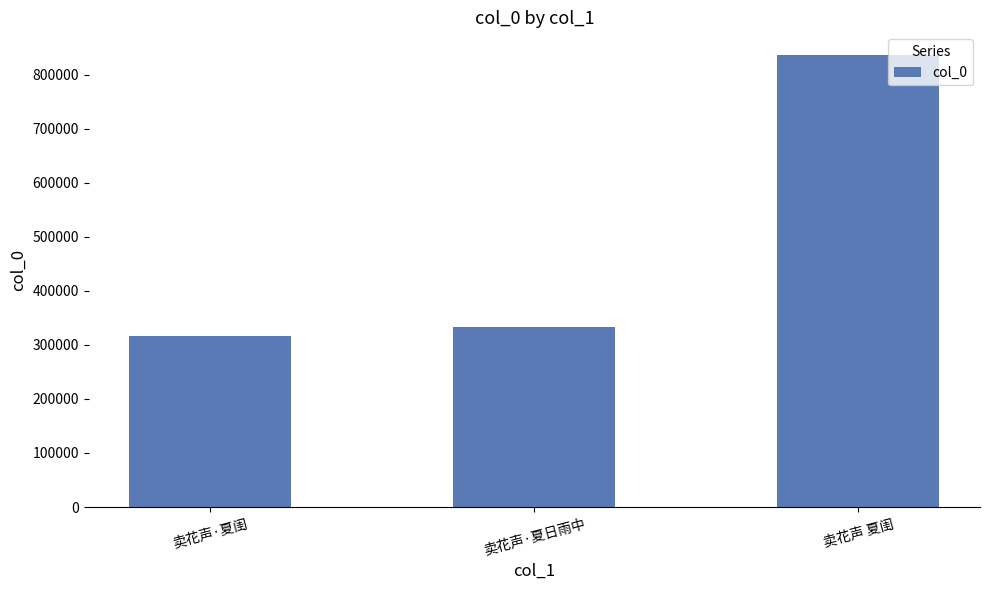

Rank the categories by value from highest to lowest.

卖花声 夏闺, 卖花声·夏日雨中, 卖花声·夏闺